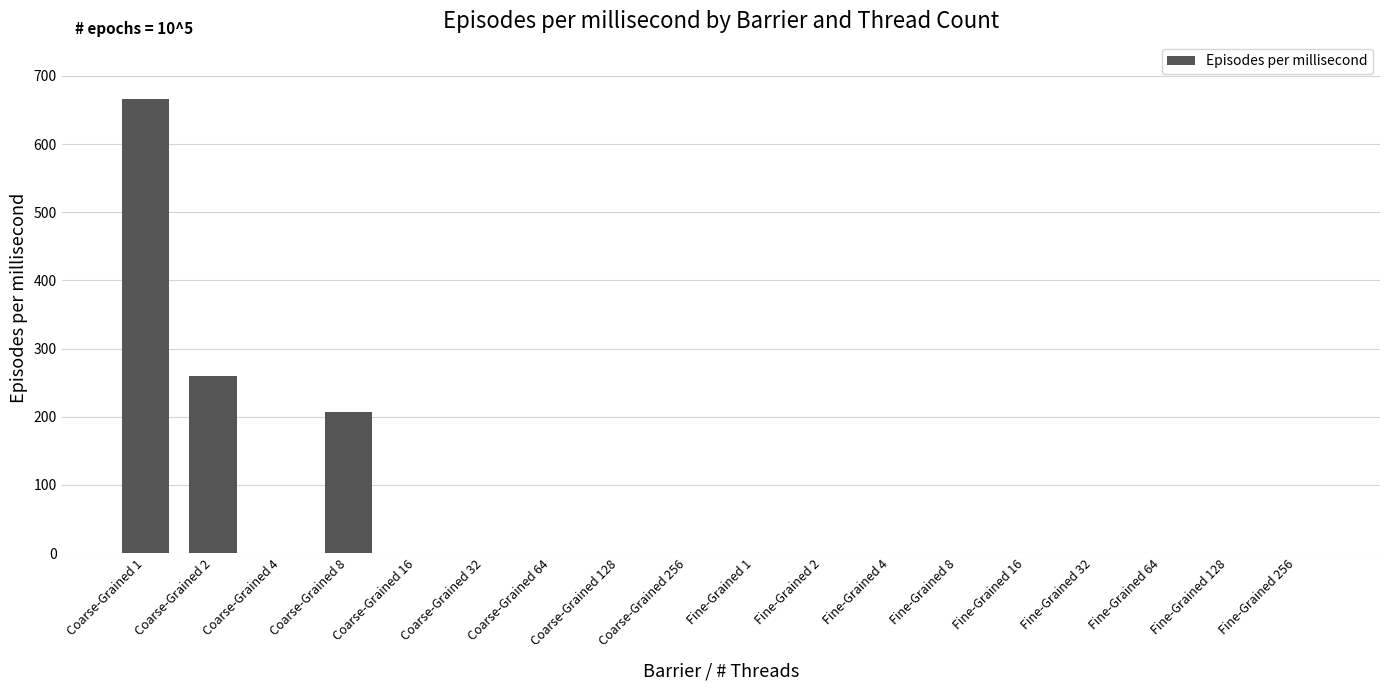

How many data points are above 0?

3